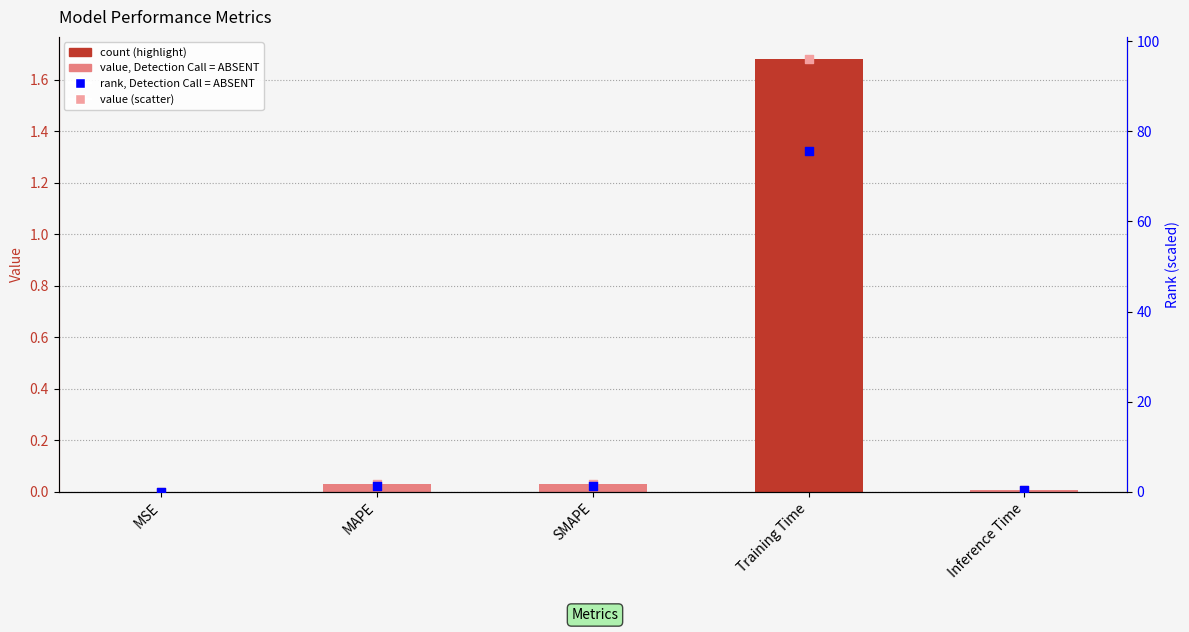

Which series reaches the maximum Y coordinate?

rank (scaled)